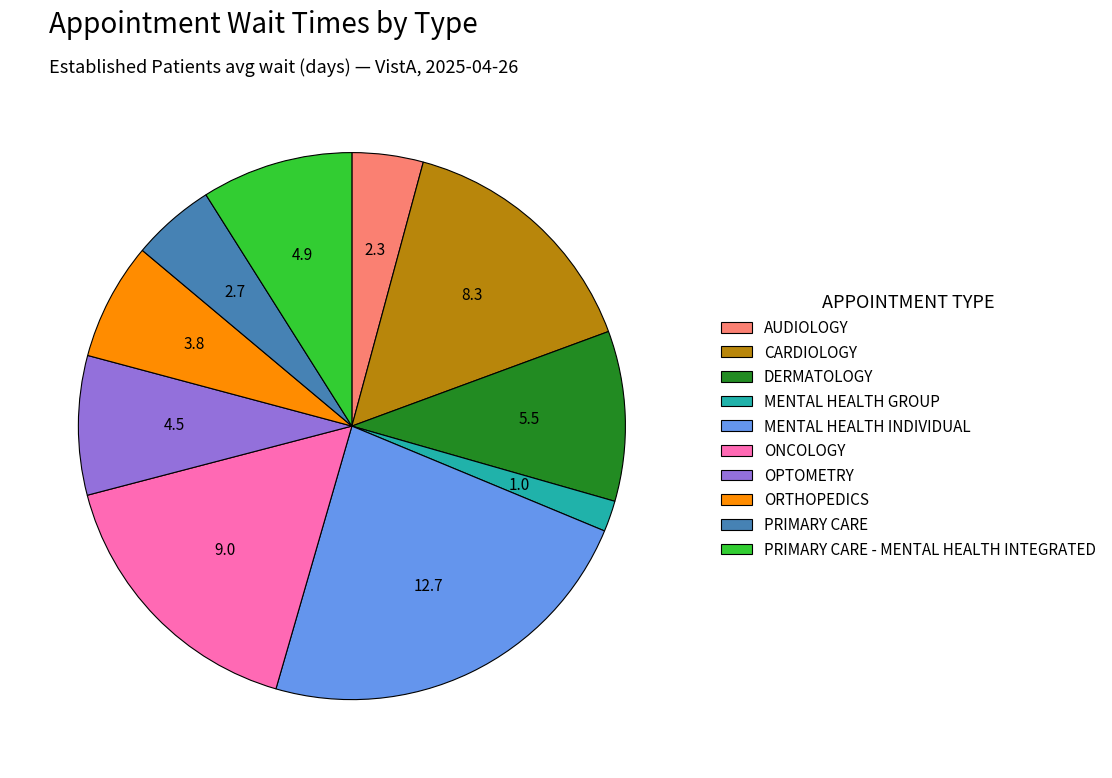

What is the ratio of the value at PRIMARY CARE - MENTAL HEALTH INTEGRATED to the value at OPTOMETRY?

1.1